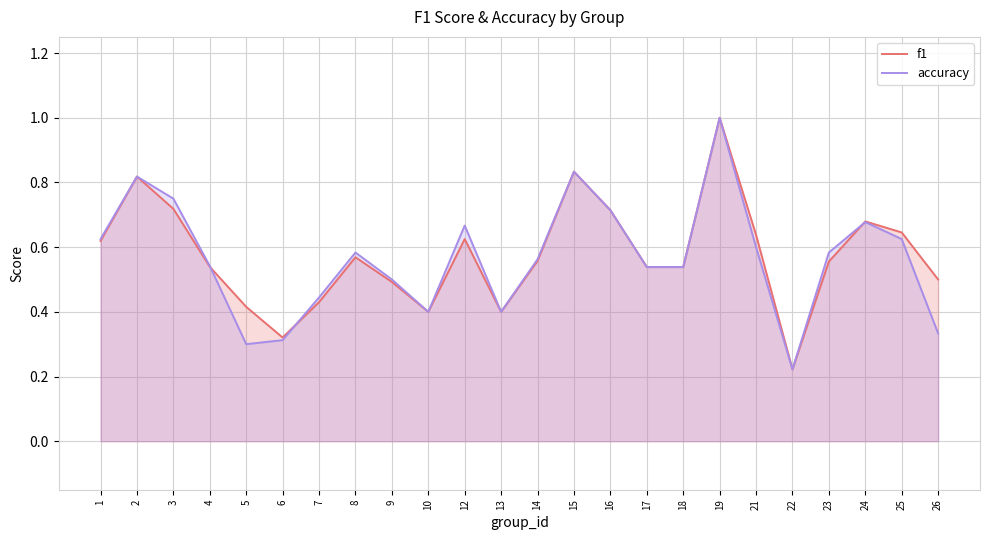

Reading left to right, list all the values displayed in this chart.

f1: 0.6	0.8	0.7	0.5	0.4	0.3	0.4	0.6	0.5	0.4	0.6	0.4	0.6	0.8	0.7	0.5	0.5	1.0	0.6	0.2	0.6	0.7	0.6	0.5
accuracy: 0.6	0.8	0.8	0.5	0.3	0.3	0.4	0.6	0.5	0.4	0.7	0.4	0.6	0.8	0.7	0.5	0.5	1.0	0.6	0.2	0.6	0.7	0.6	0.3